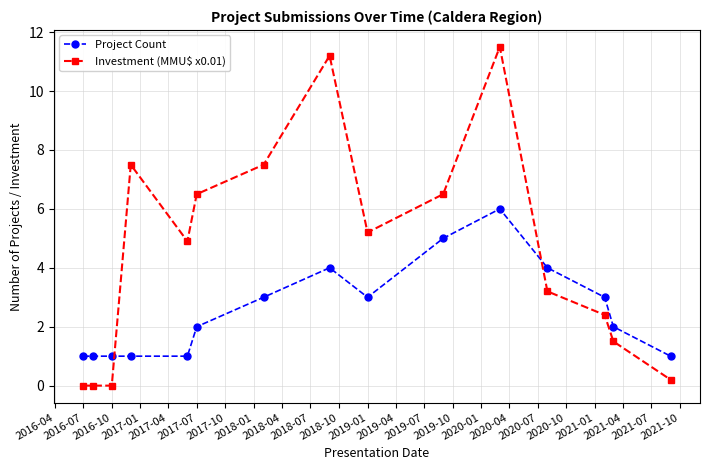

Does the chart display data point markers on the line(s)?

Yes